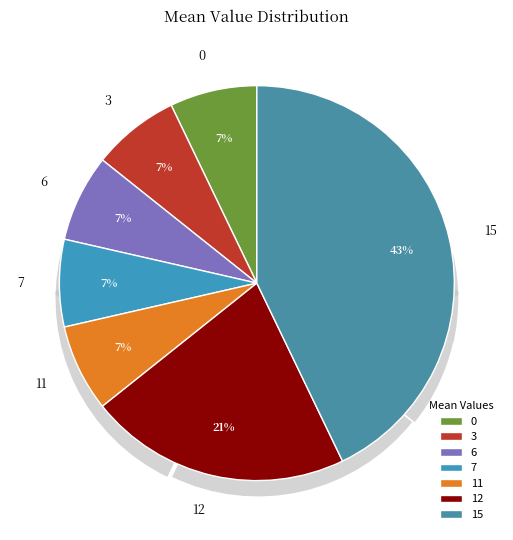

Is there any slice that represents more than half of the pie?

No